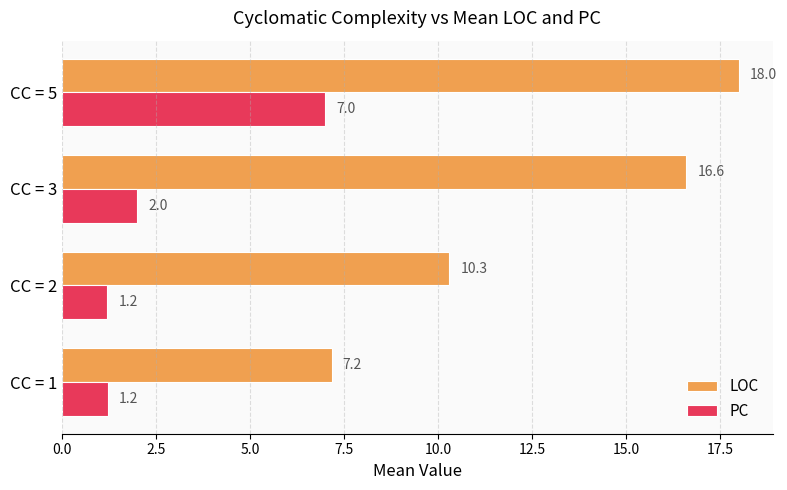

At CC = 1, list the series in order from smallest to largest.

PC, LOC